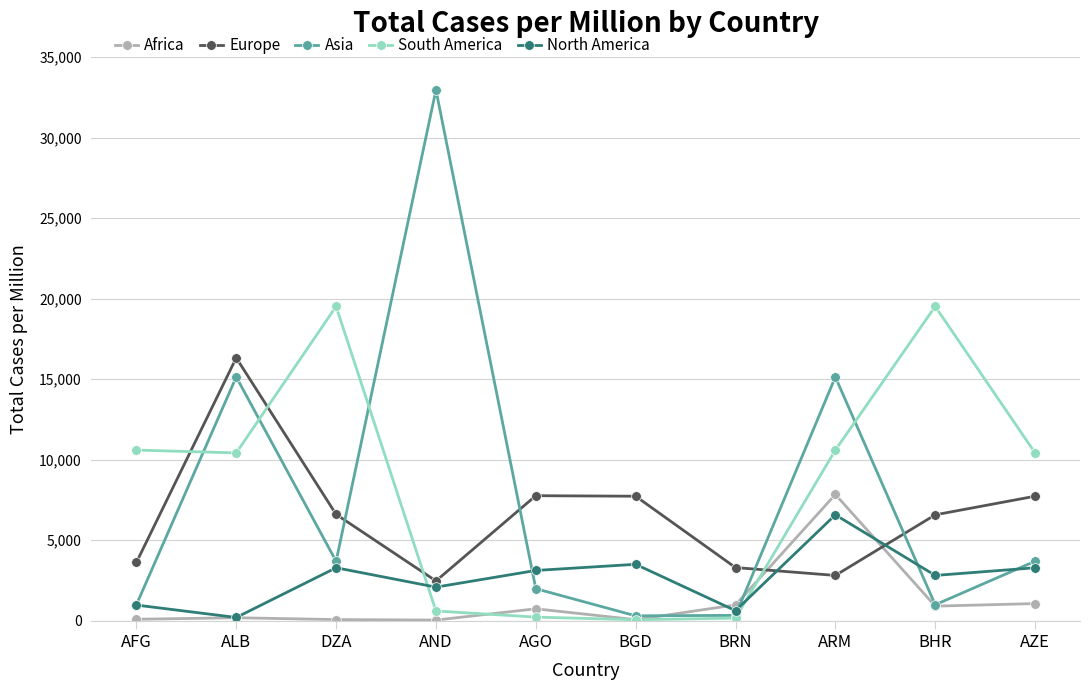

Is the value of Europe at ARM greater than the value of Asia at AND?

No